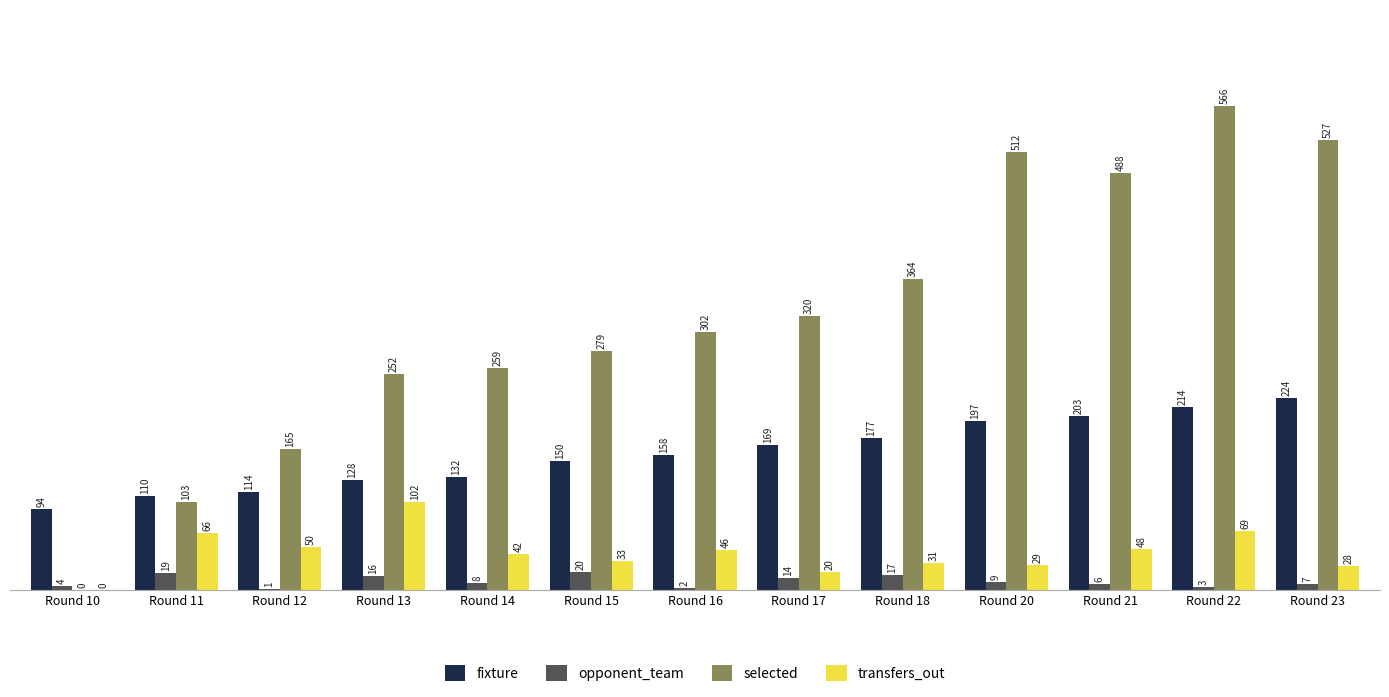

Are the bars horizontal?

No